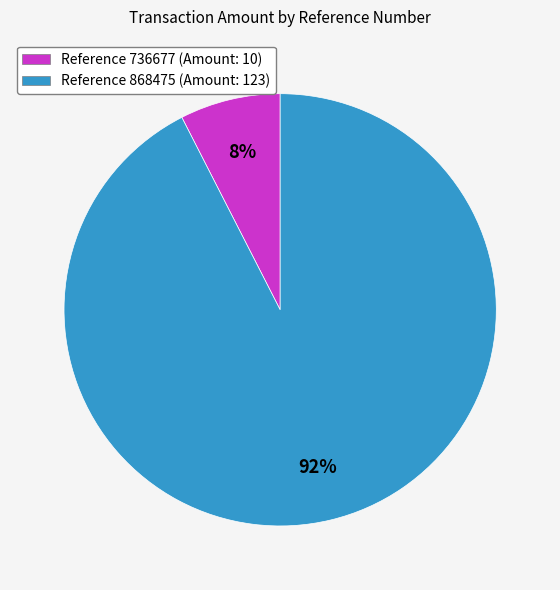

To the nearest percent, what is the combined percentage of Reference 868475 (Amount: 123) and Reference 736677 (Amount: 10)?

100%